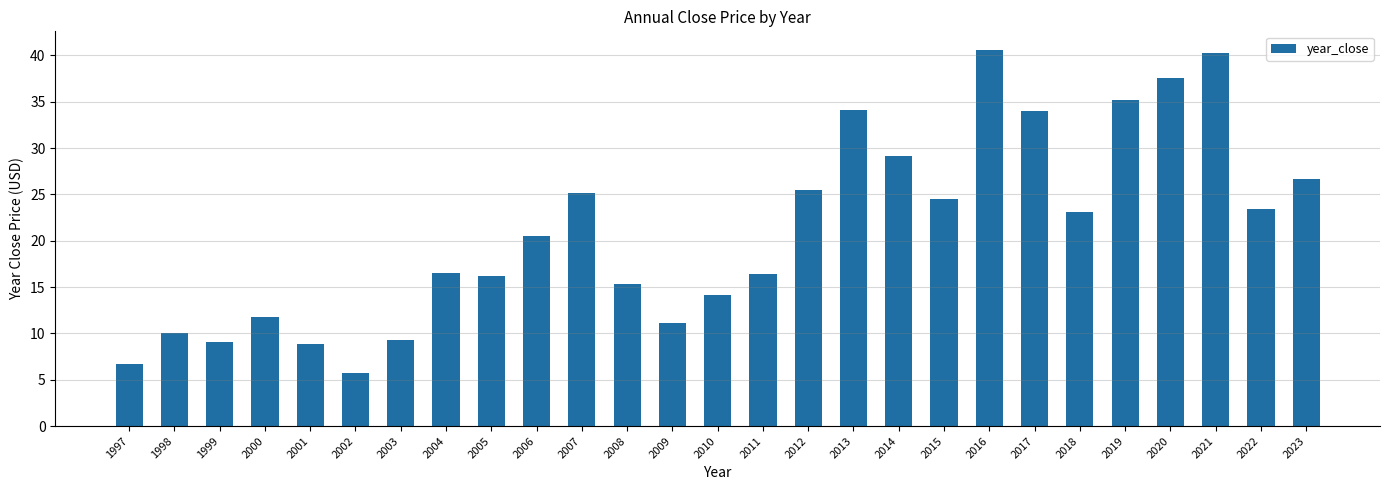

What is the ratio of the value at 2008 to the value at 2023?

0.6